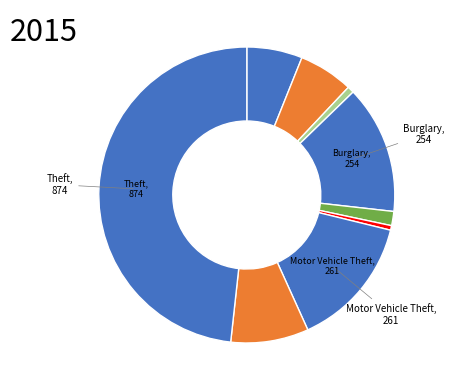

Rank the categories by value from highest to lowest.

Theft, Motor Vehicle Theft, Burglary, Robbery, Aggravated Assault, Aggravated Battery, Criminal Sexual Assault, Arson, Homicide